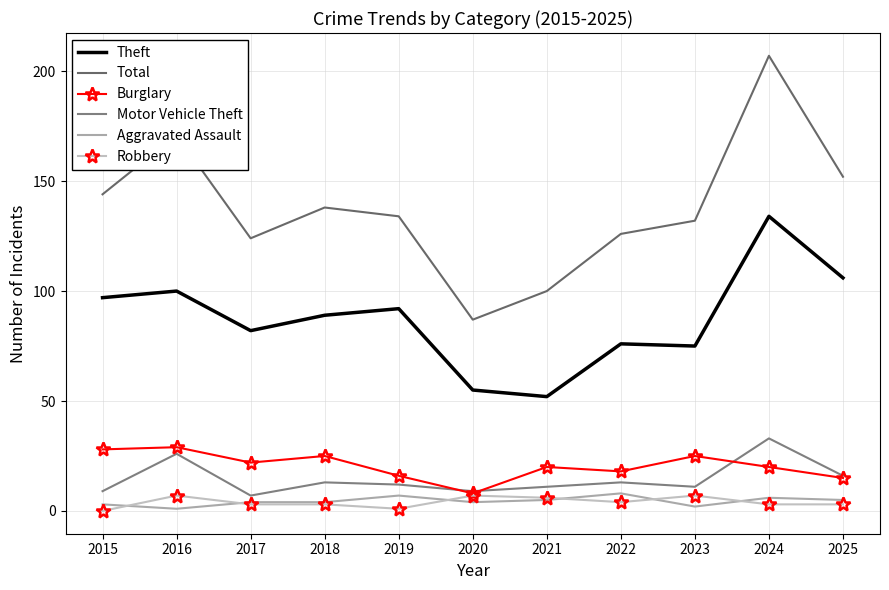

True or false: Theft and Burglary intersect in this chart.

False